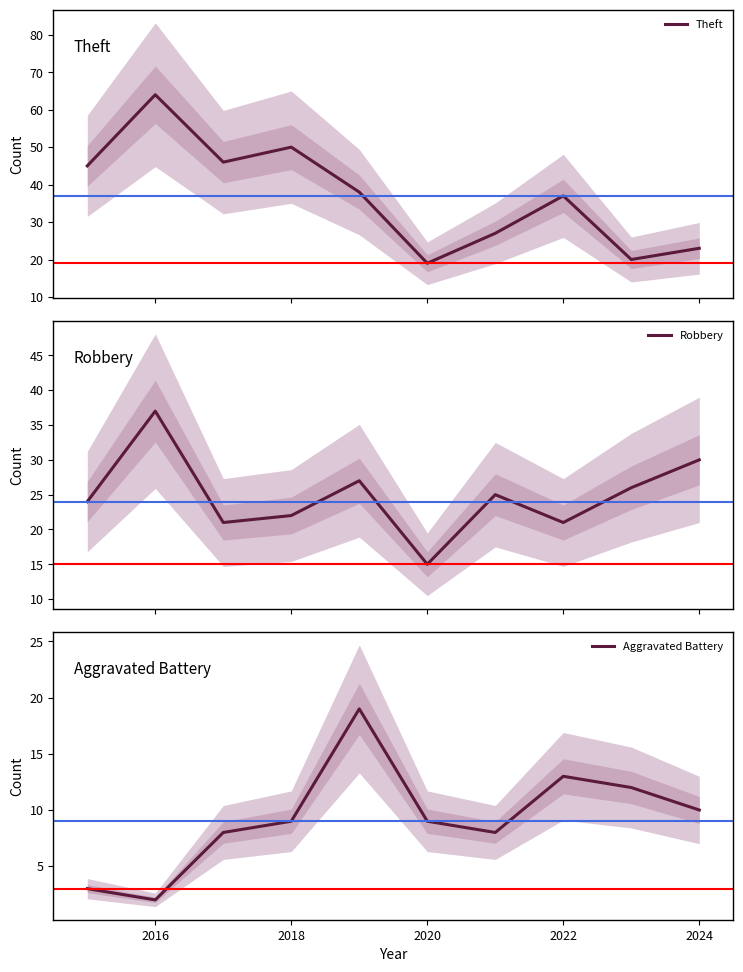

What are all the series names shown in the legend?

Theft, Robbery, Aggravated Battery